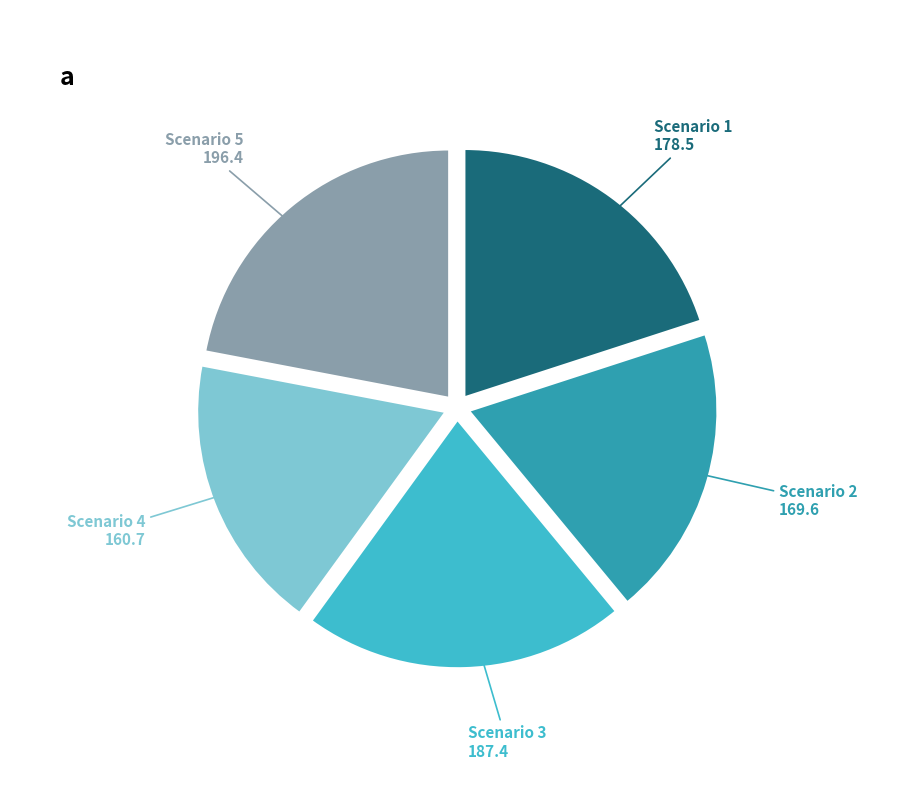

Do Scenario 5 and Scenario 4 together represent more than half of the pie?

No